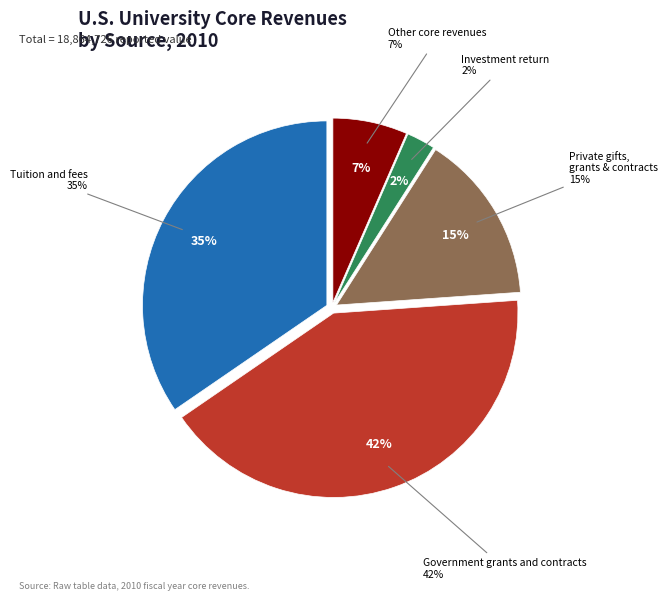

To the nearest percent, what is the combined percentage of Investment return and Tuition and fees?

37%